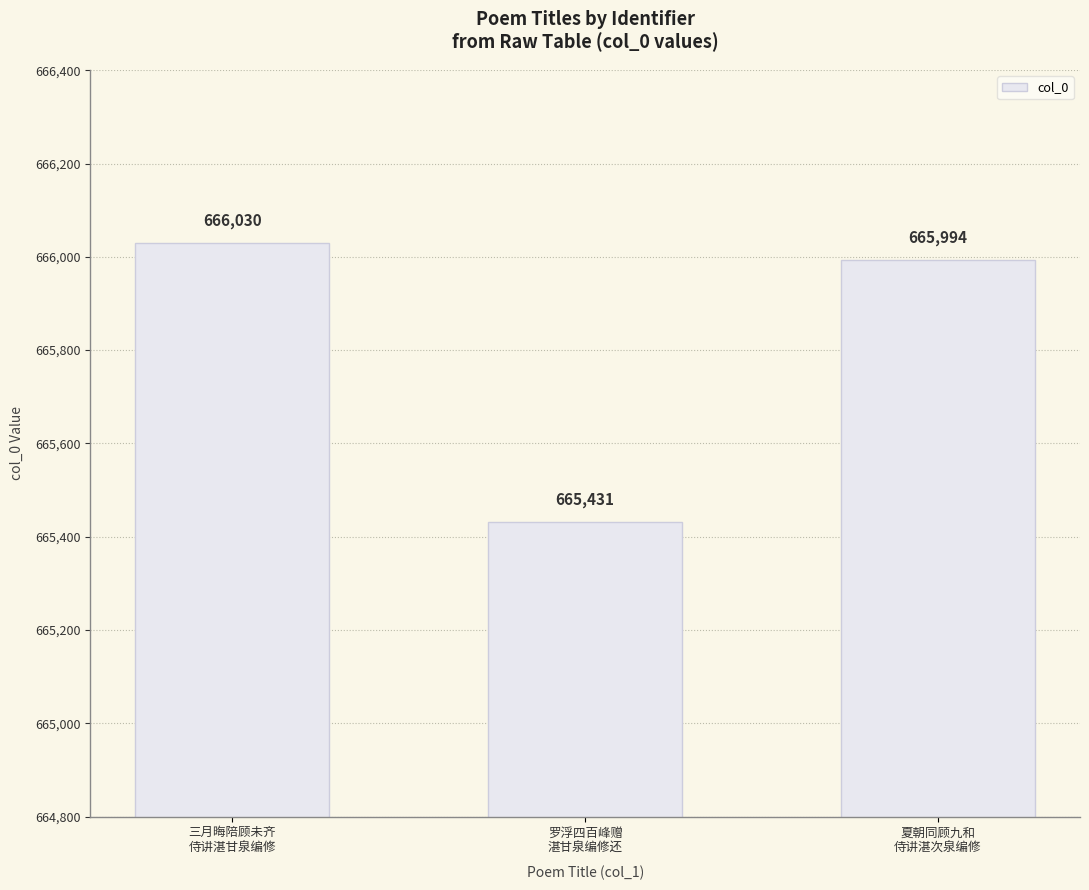

Are the bars horizontal?

No